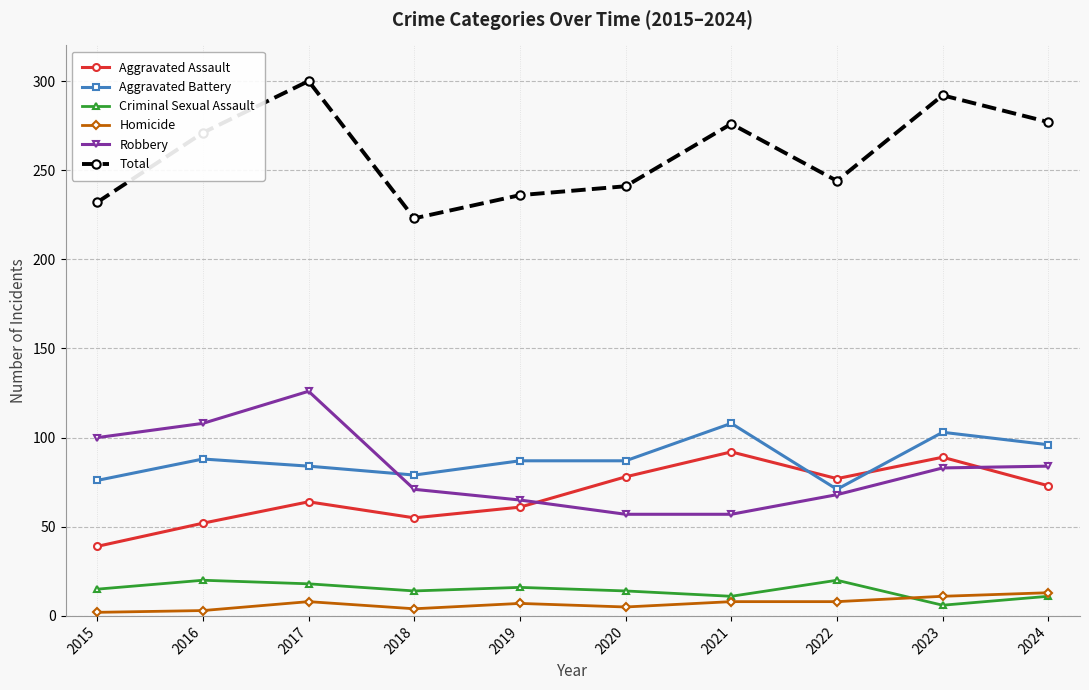

What are all the series names shown in the legend?

Aggravated Assault, Aggravated Battery, Criminal Sexual Assault, Homicide, Robbery, Total